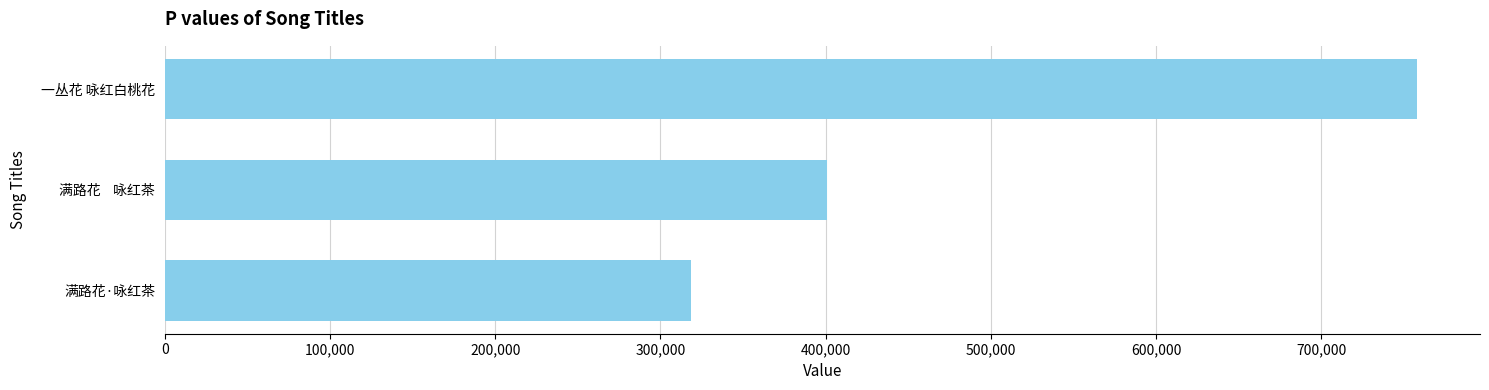

List the labels in order of value, largest first.

一丛花 咏红白桃花, 满路花    咏红茶, 满路花·咏红茶